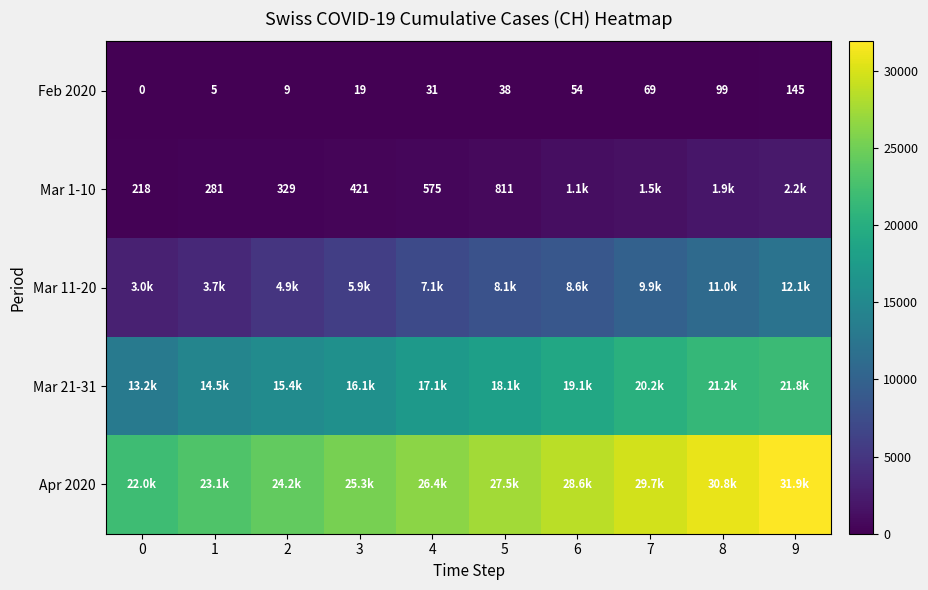

How many distinct data groups are displayed?

5